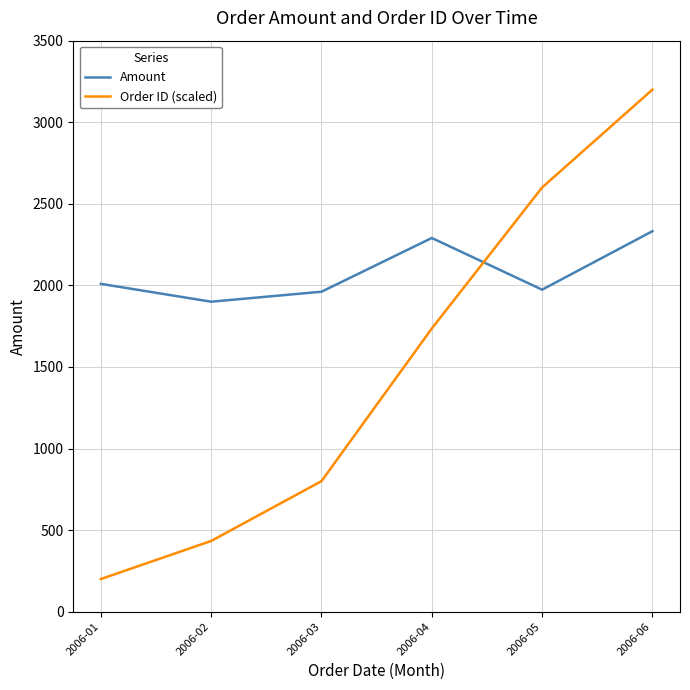

What is the difference between the Order ID (scaled) values at 2006-06 and 2006-05?

600.0